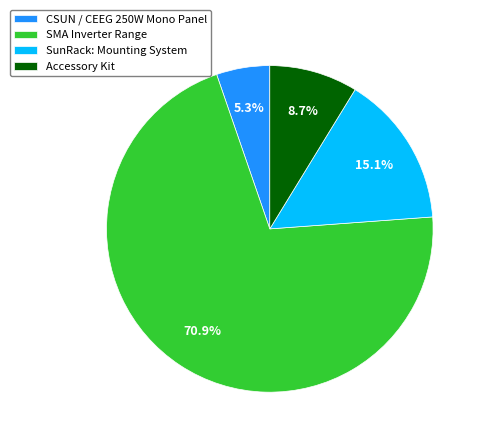

The SunRack: Mounting System slice represents 6% of the pie. True or false?

False